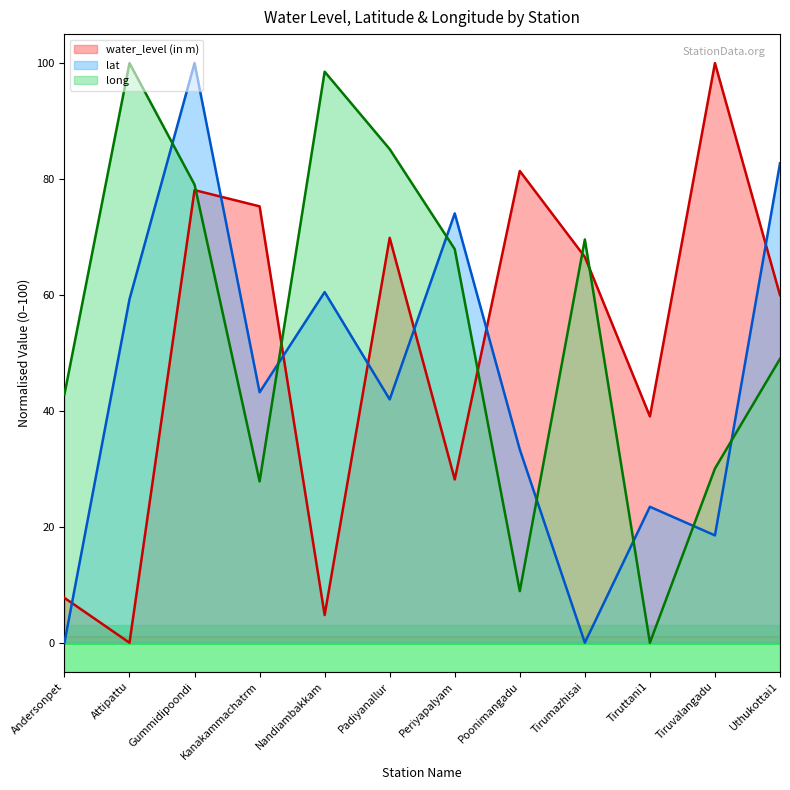

Where is the first local minimum for water_level (in m)?

Attipattu